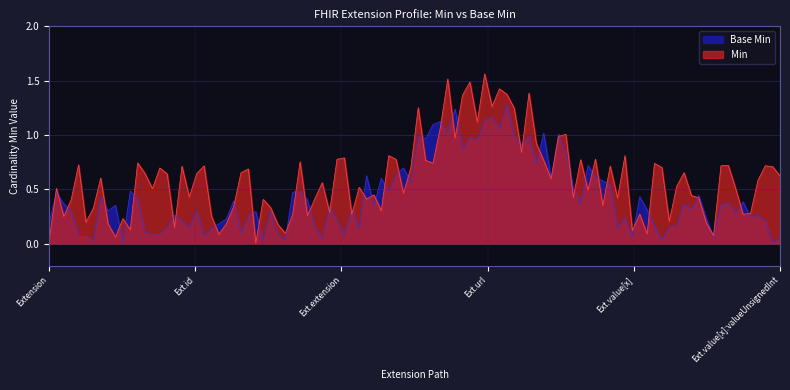

List the series in order of their peak value, highest first.

Min, Base Min